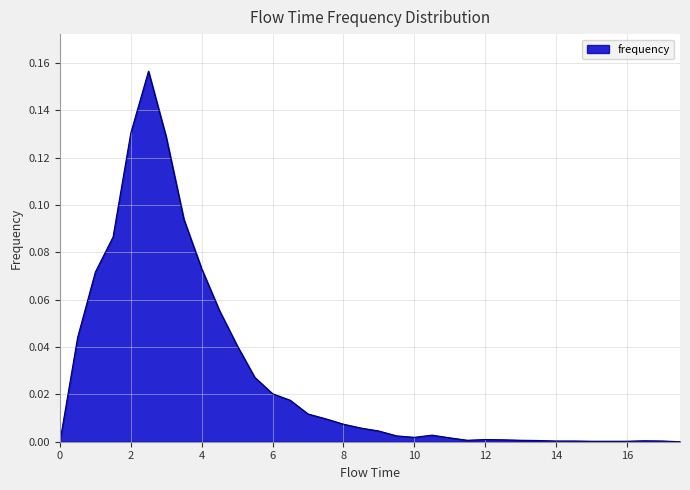

What is the difference between the second highest and minimum values?

0.1